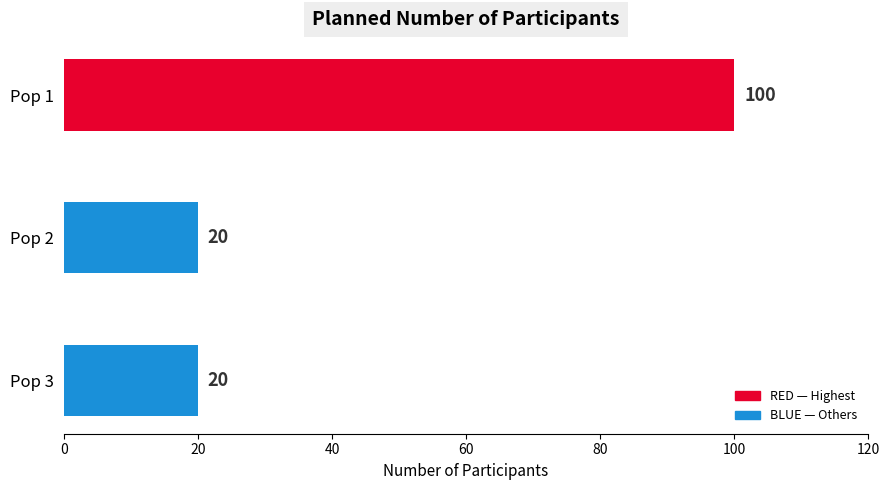

True or false: the data shows 20 at Pop 2.

True